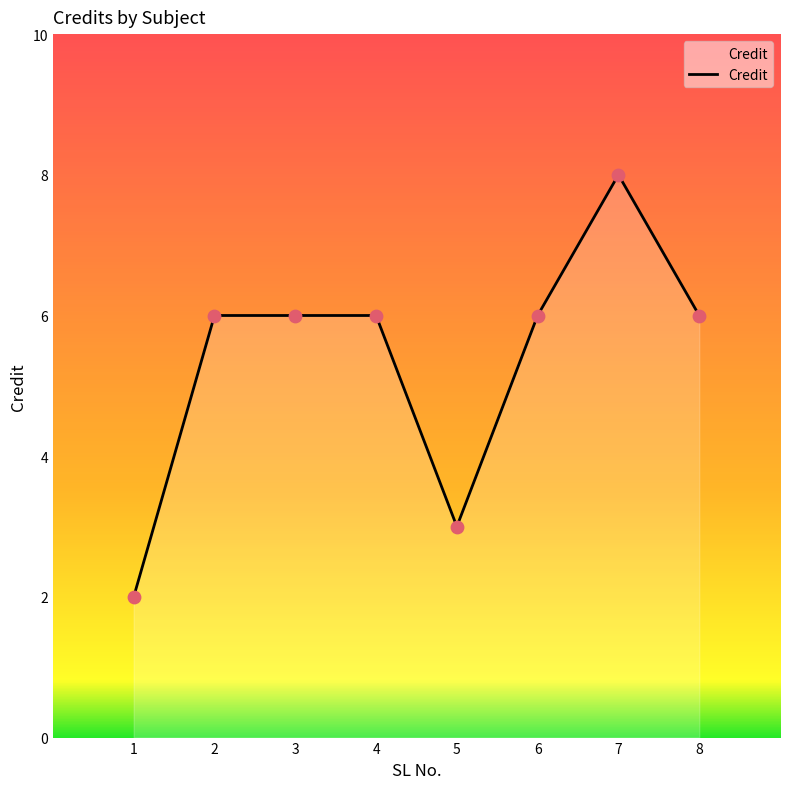

Approximately how many times larger is the value at 1 compared to 2?

0.3